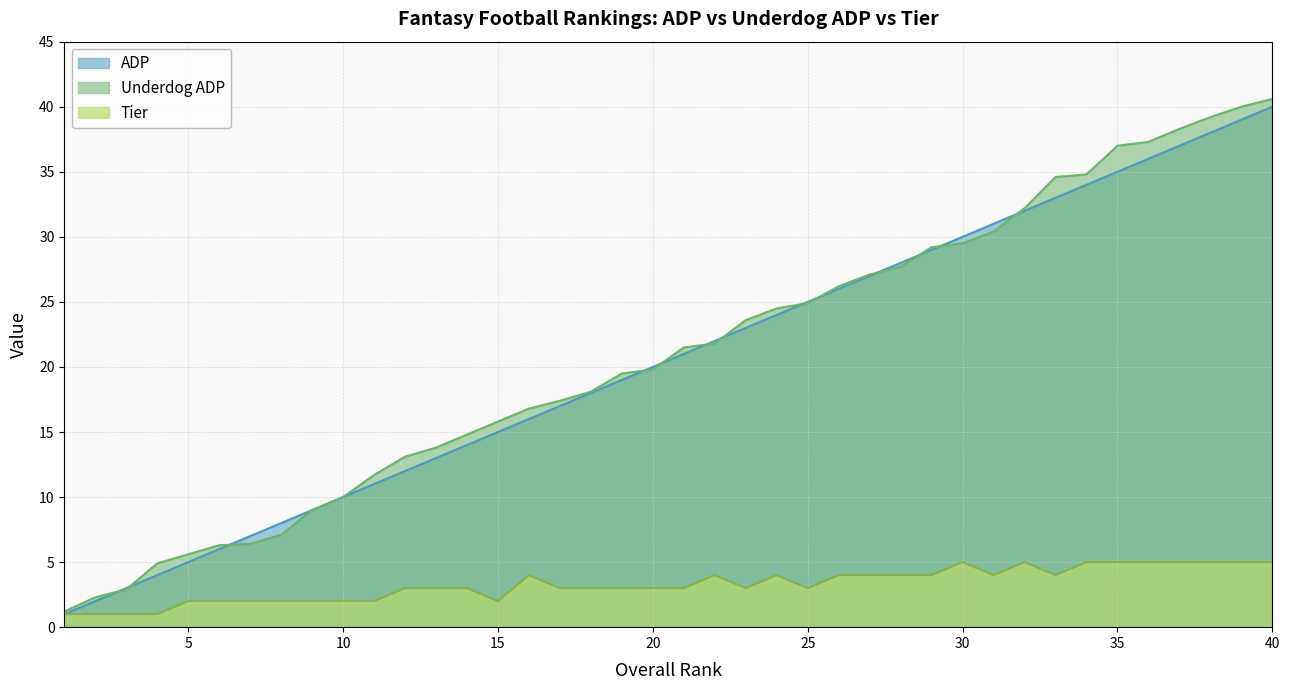

What value does the Tier series have at 37?

5.0